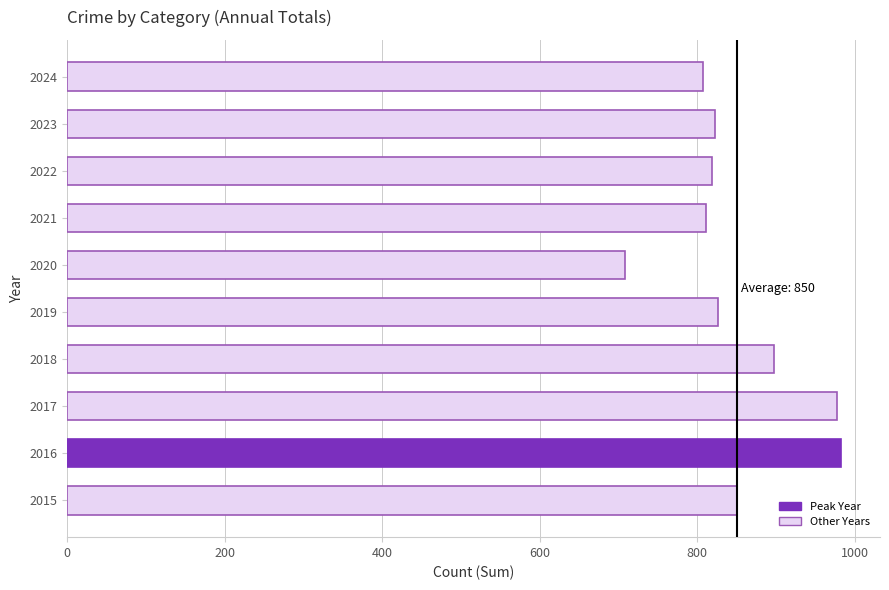

The value at 2023 is 415. True or false?

False